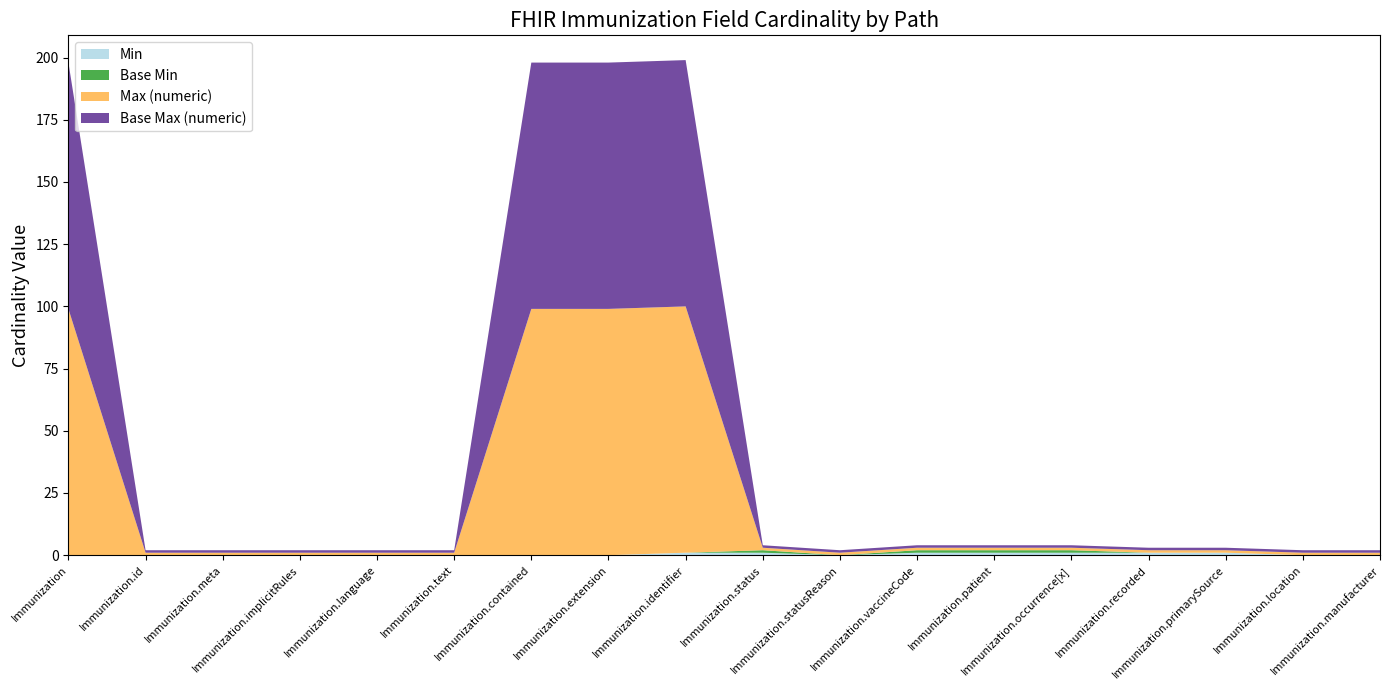

Reading left to right, what are all the values shown in this chart?

Min: 0	0	0	0	0	0	0	0	1	1	0	1	1	1	1	1	0	0
Base Min: 0	0	0	0	0	0	0	0	0	1	0	1	1	1	0	0	0	0
Max (numeric): 99	1	1	1	1	1	99	99	99	1	1	1	1	1	1	1	1	1
Base Max (numeric): 99	1	1	1	1	1	99	99	99	1	1	1	1	1	1	1	1	1